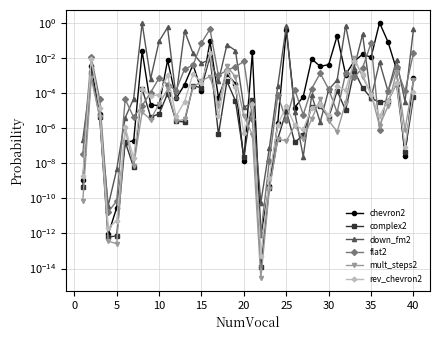

What is the difference between the maximum and minimum values in the flat2 series?

0.4